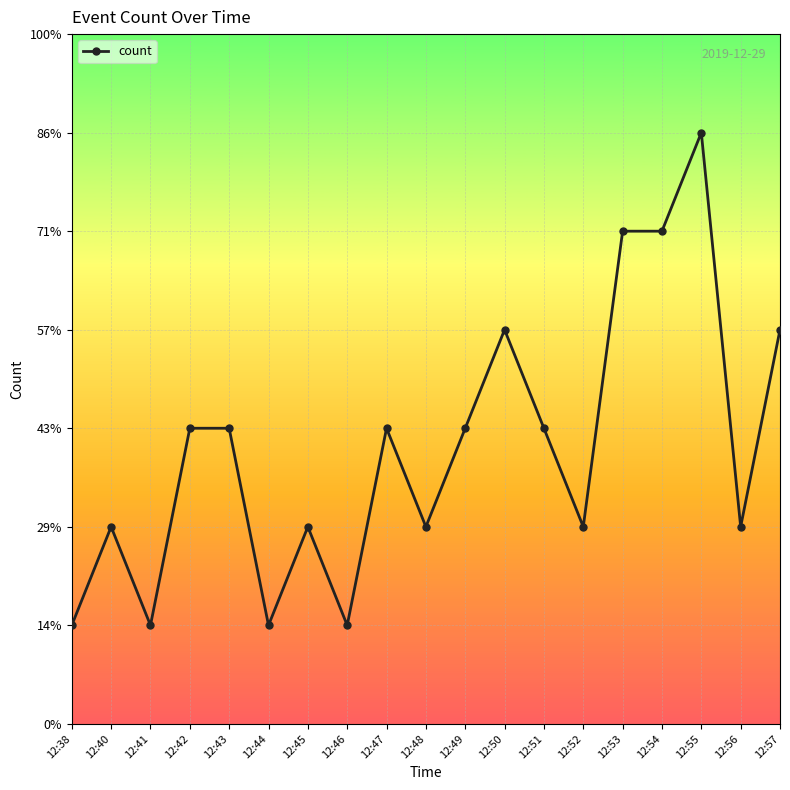

Reading left to right, list all the values displayed in this chart.

12:38=1	12:40=2	12:41=1	12:42=3	12:43=3	12:44=1	12:45=2	12:46=1	12:47=3	12:48=2	12:49=3	12:50=4	12:51=3	12:52=2	12:53=5	12:54=5	12:55=6	12:56=2	12:57=4